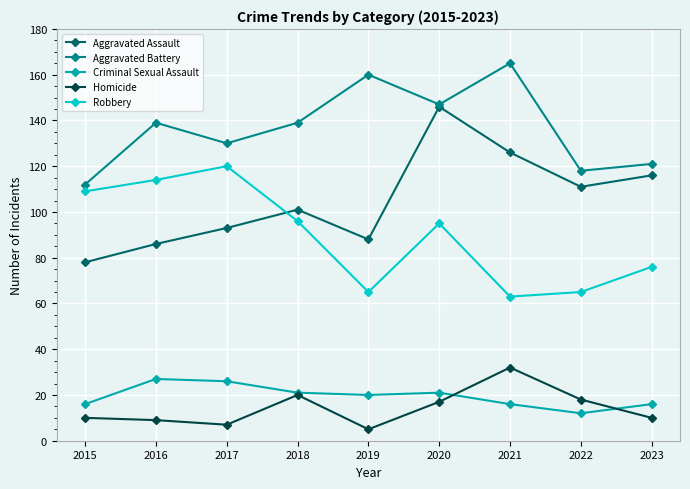

Reading left to right, what are all the values shown in this chart?

Aggravated Assault: 2015=78	2016=86	2017=93	2018=101	2019=88	2020=146	2021=126	2022=111	2023=116
Aggravated Battery: 2015=112	2016=139	2017=130	2018=139	2019=160	2020=147	2021=165	2022=118	2023=121
Criminal Sexual Assault: 2015=16	2016=27	2017=26	2018=21	2019=20	2020=21	2021=16	2022=12	2023=16
Homicide: 2015=10	2016=9	2017=7	2018=20	2019=5	2020=17	2021=32	2022=18	2023=10
Robbery: 2015=109	2016=114	2017=120	2018=96	2019=65	2020=95	2021=63	2022=65	2023=76